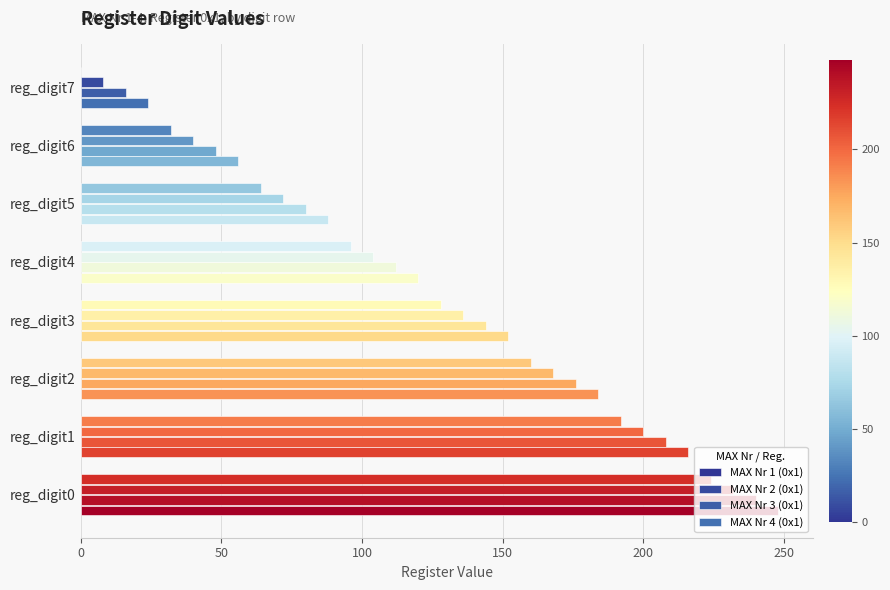

How many categories are shown in the chart?

8